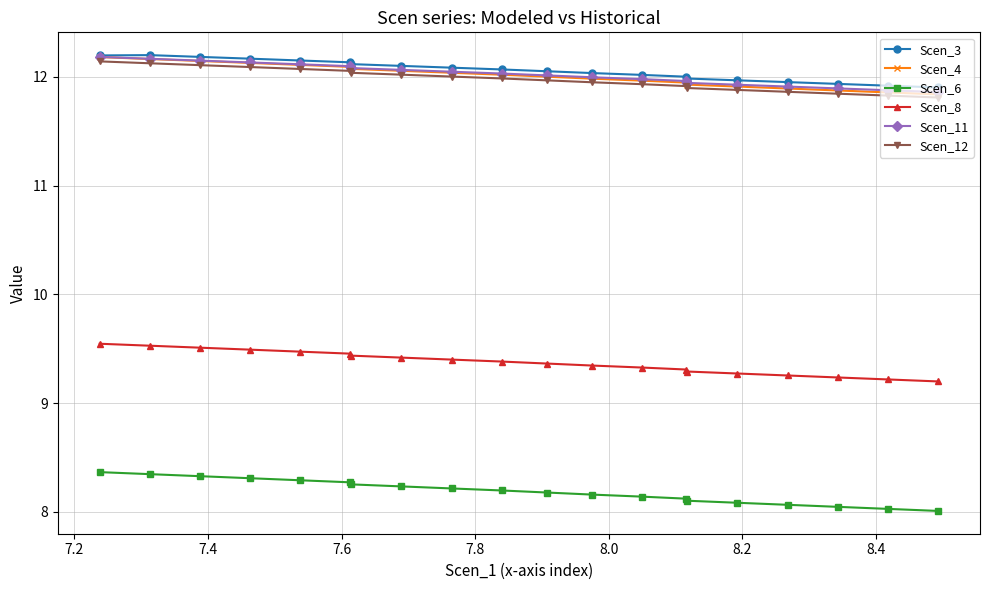

True or false: Scen_6 and Scen_4 intersect in this chart.

False